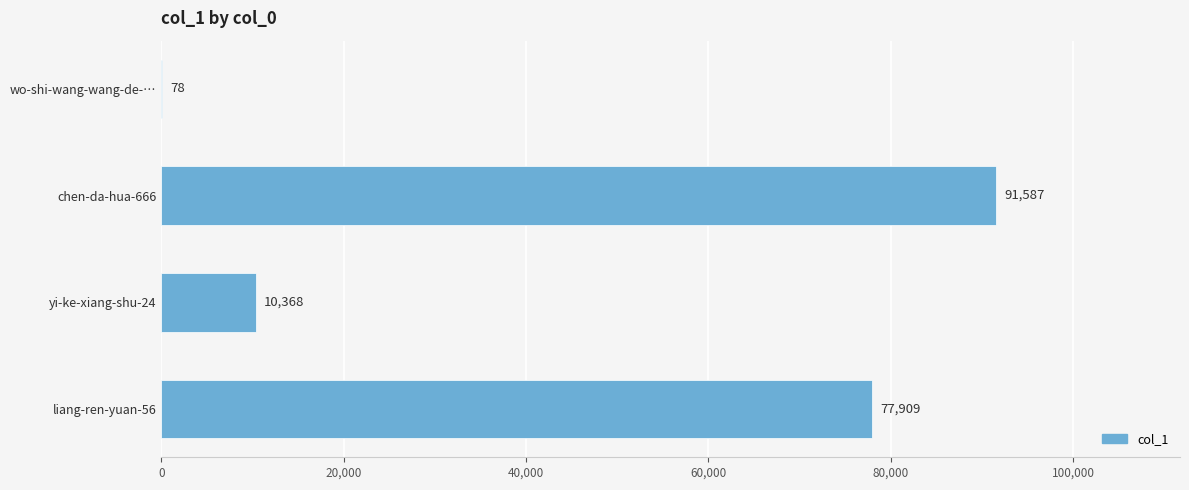

Read the value at chen-da-hua-666, to the nearest 100.

91600